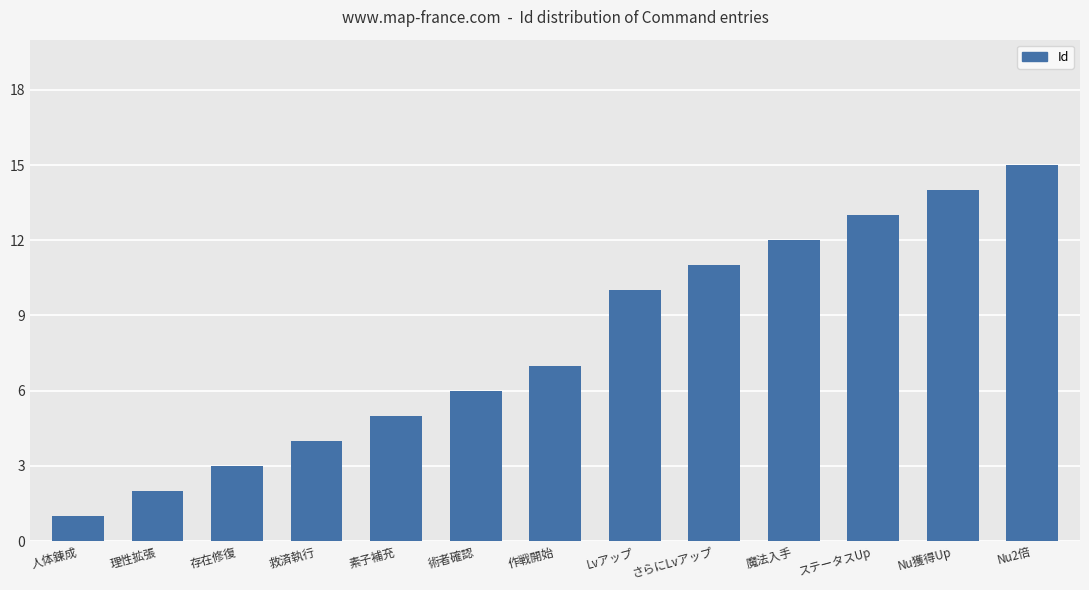

Which has a higher value, 魔法入手 or Nu獲得Up?

Nu獲得Up